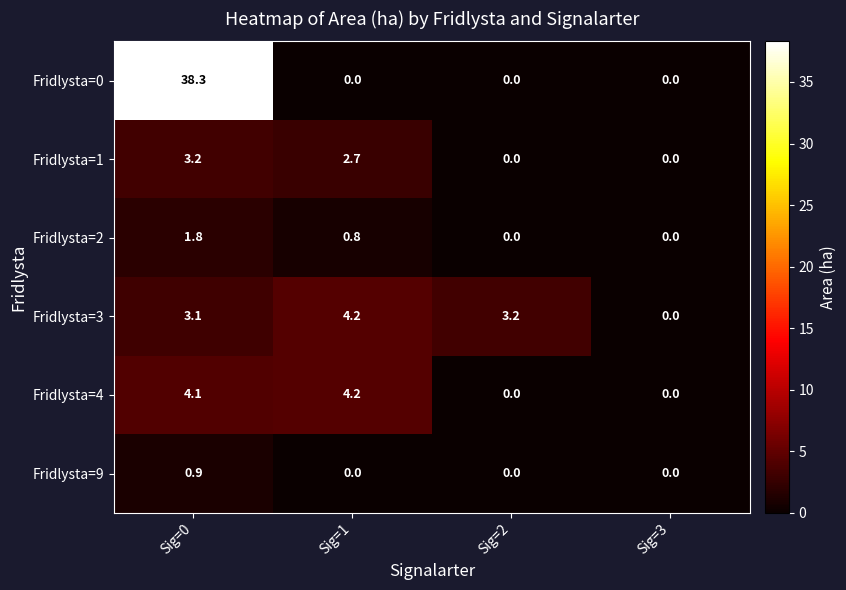

At which label does Fridlysta=3 first exceed 3?

Sig=0